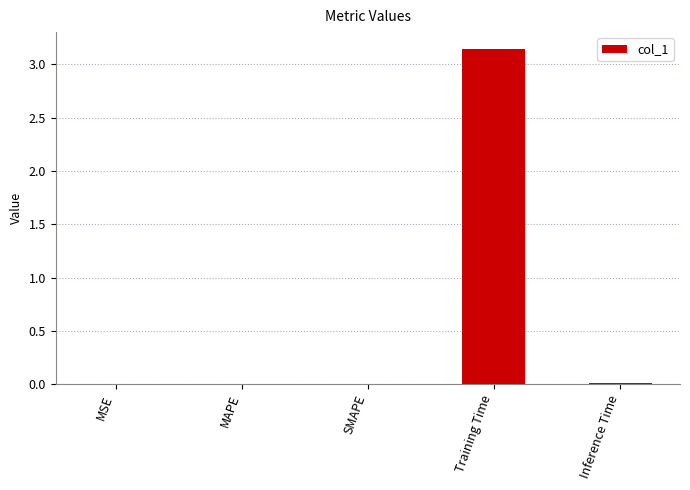

Are the bars horizontal?

No